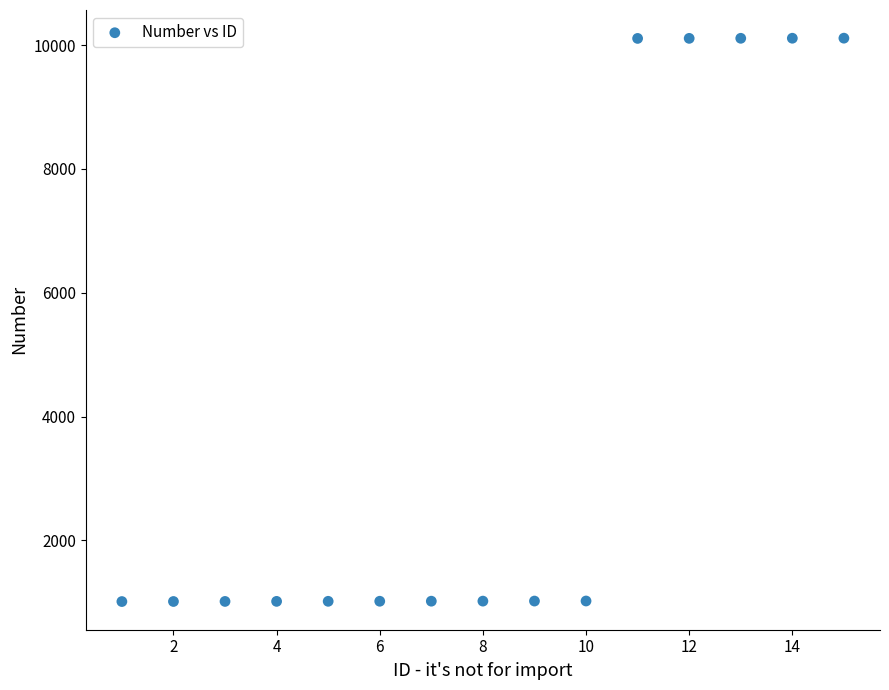

What is the range of Y values (max minus min)?

9104